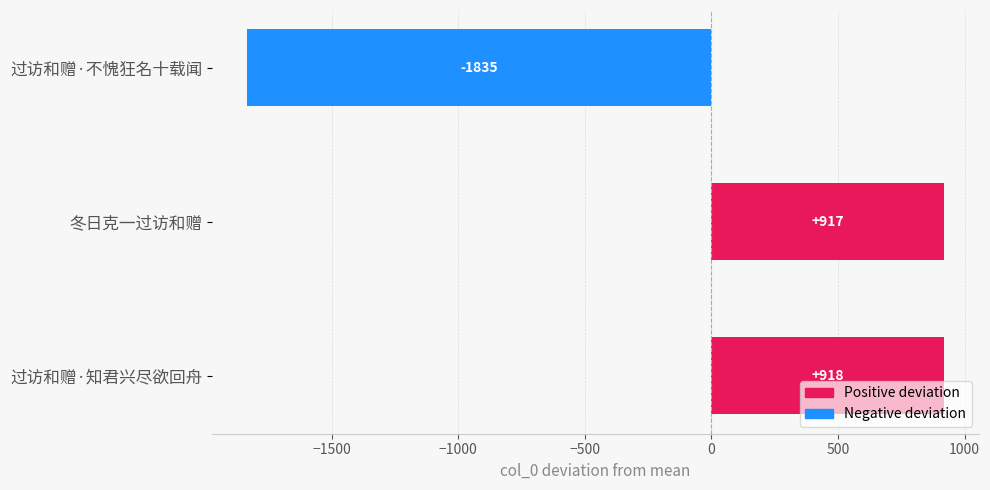

Read the value at 过访和赠·不愧狂名十载闻, to the nearest 100.

-1800